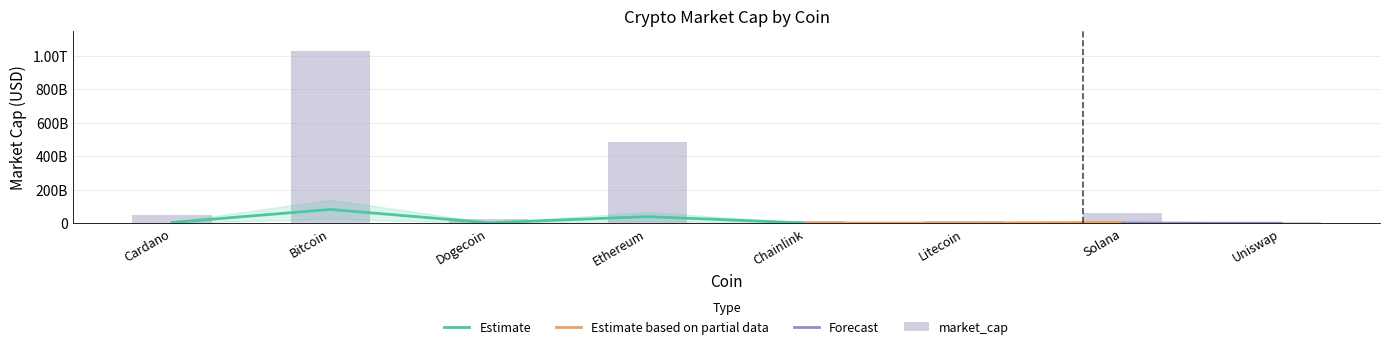

What position from the left is Cardano?

1